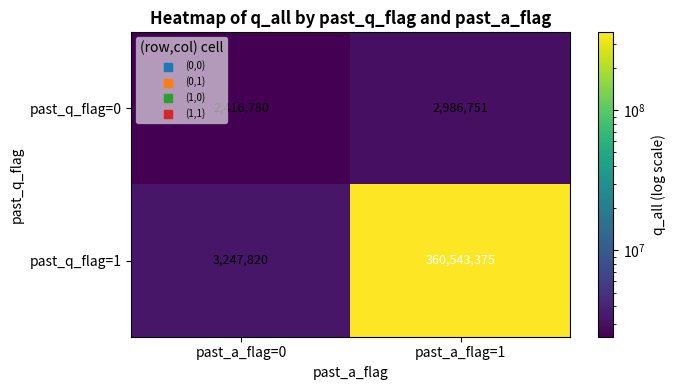

Which series has the largest total across all categories?

past_q_flag=1